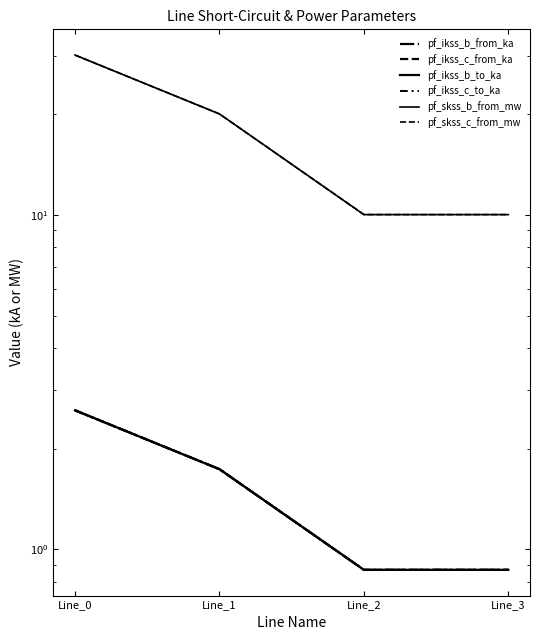

Between Line_1 and Line_2, which series saw the biggest shift?

pf_skss_c_from_mw